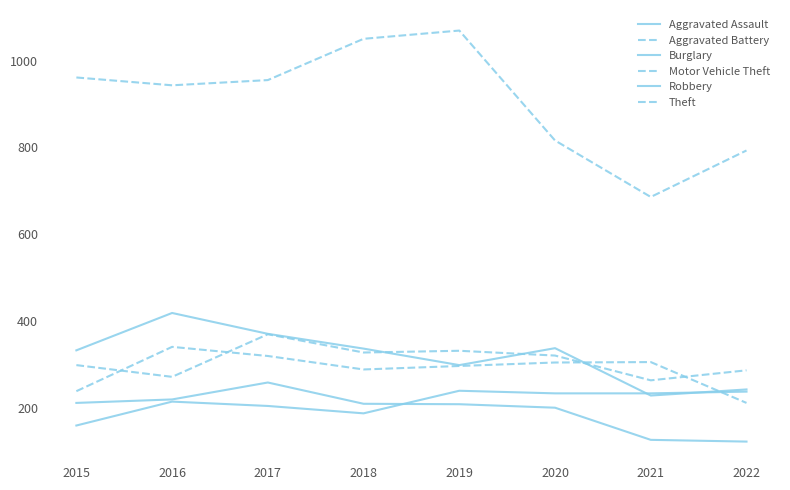

How many lines are shown in the chart?

6